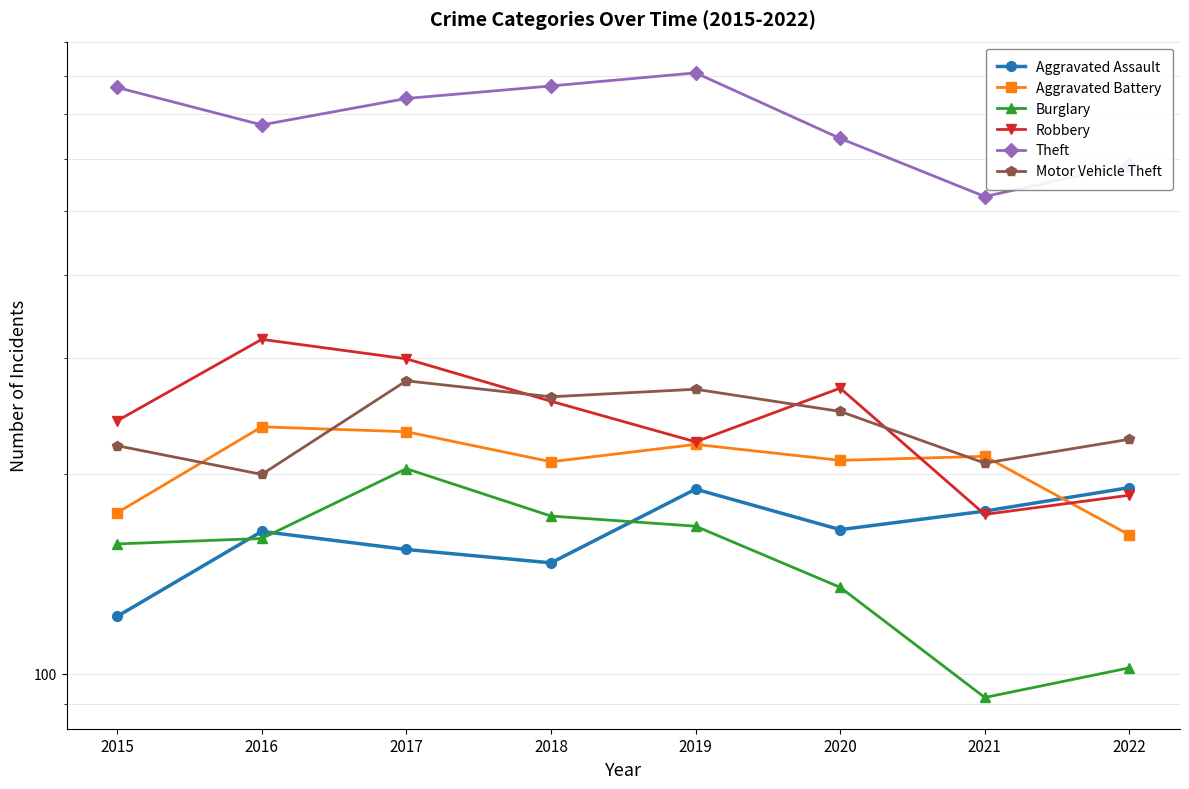

Is it true that Aggravated Assault equals 190 at 2019?

True